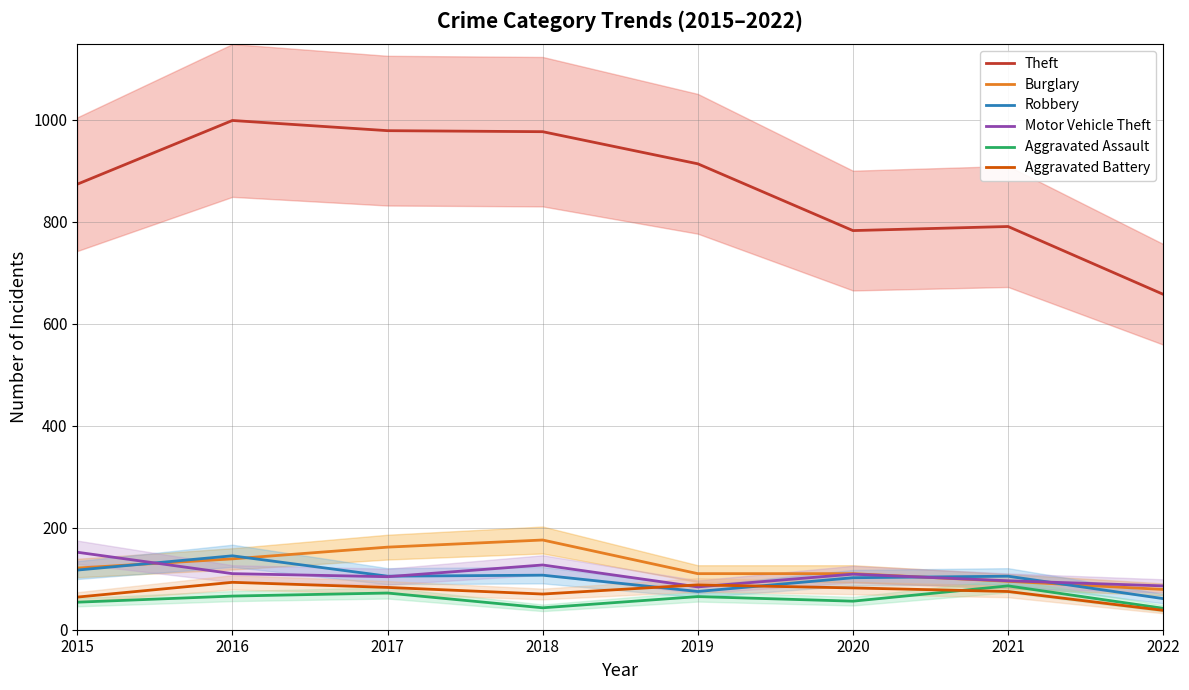

How many interior local valleys does the Motor Vehicle Theft series have?

2